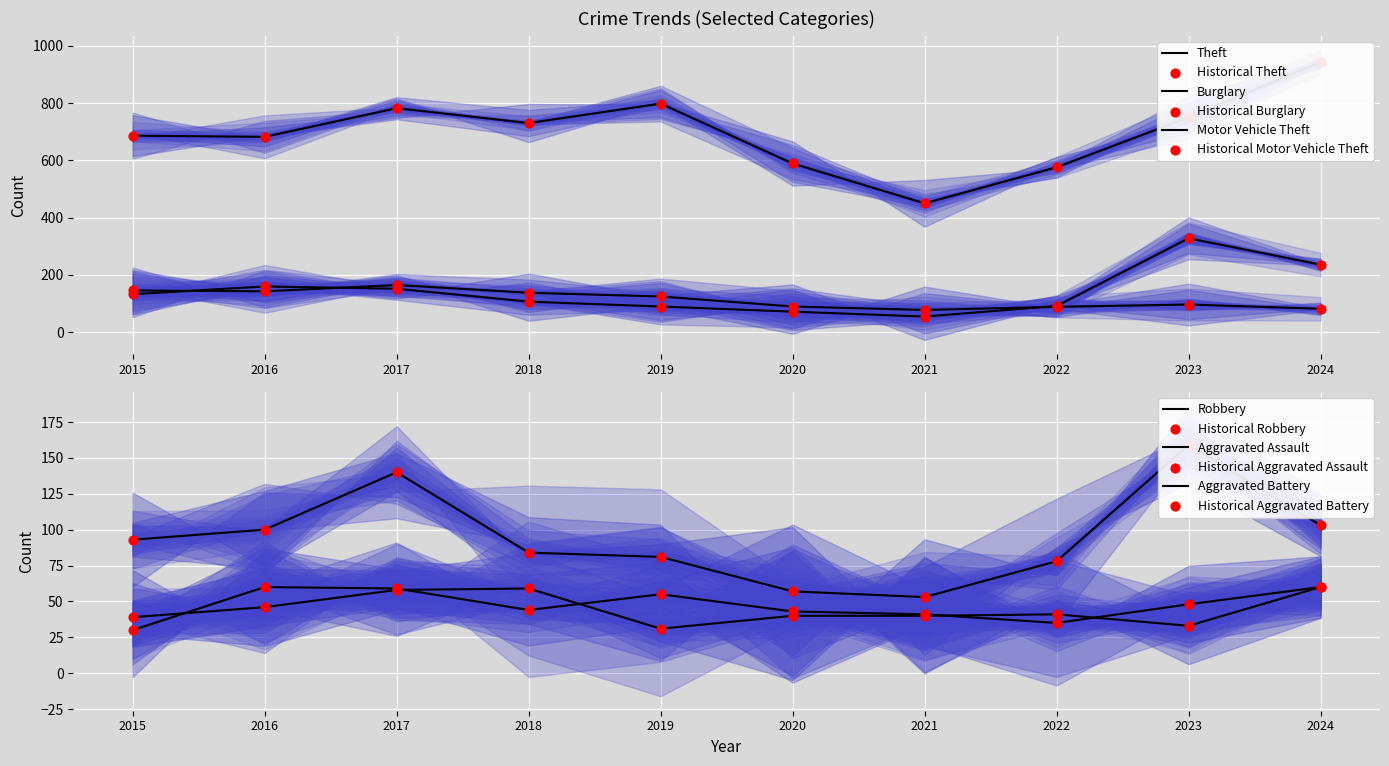

Which series has the largest total across all categories?

Theft